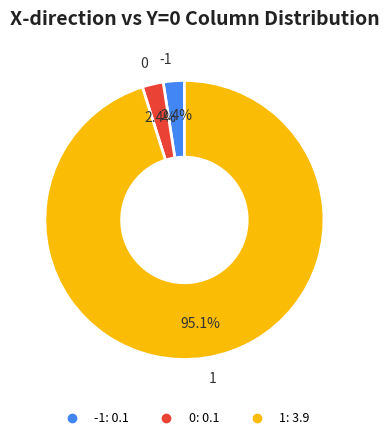

Which slice is the largest?

1